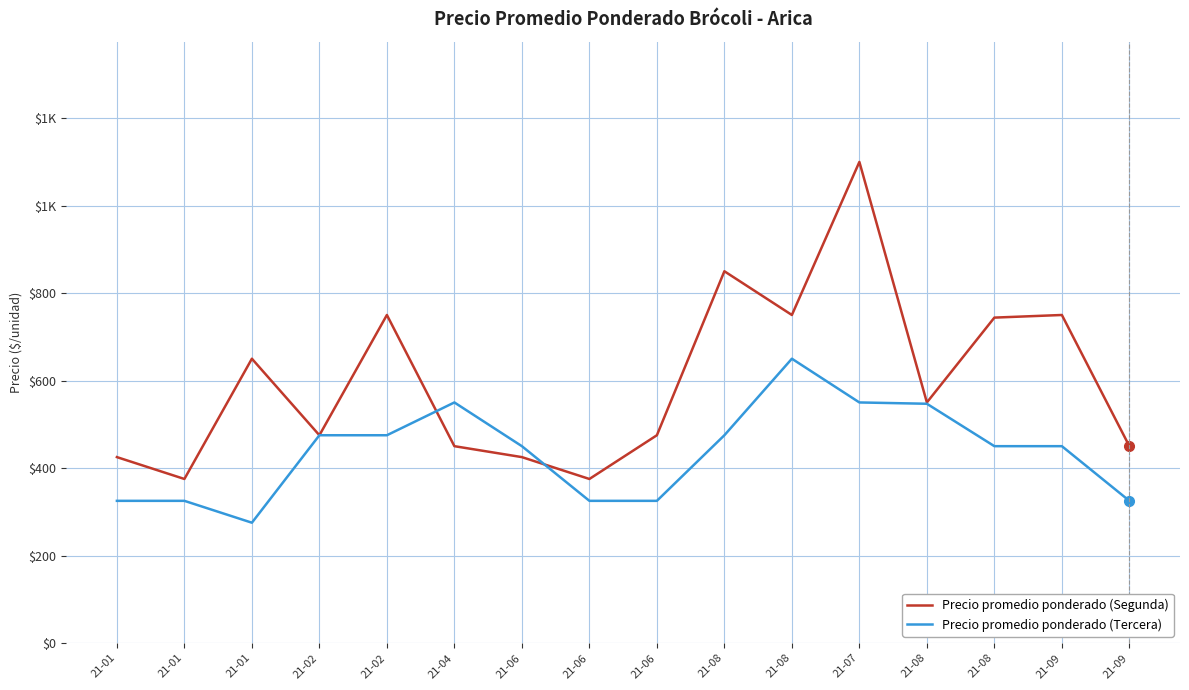

True or false: Precio promedio ponderado (Segunda) has a value of 750 at 21-08.

True